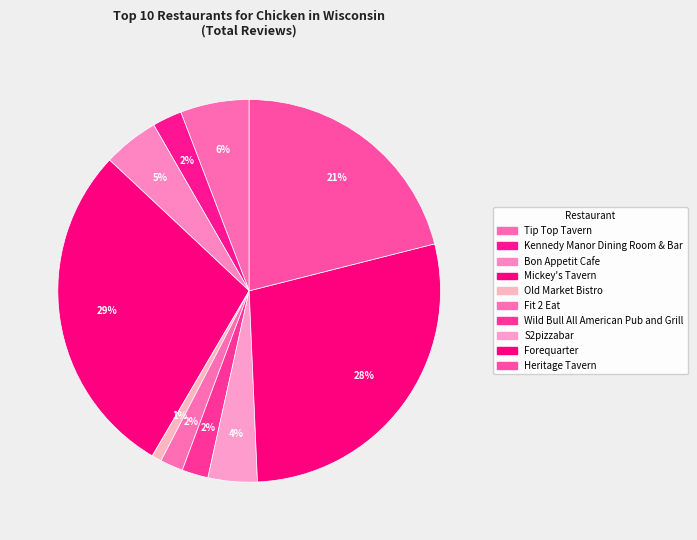

The Fit 2 Eat slice represents 2% of the pie. True or false?

True